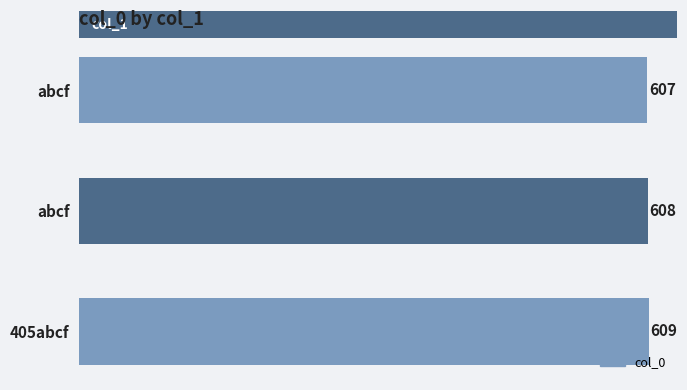

What is the minimum value shown in the chart?

607